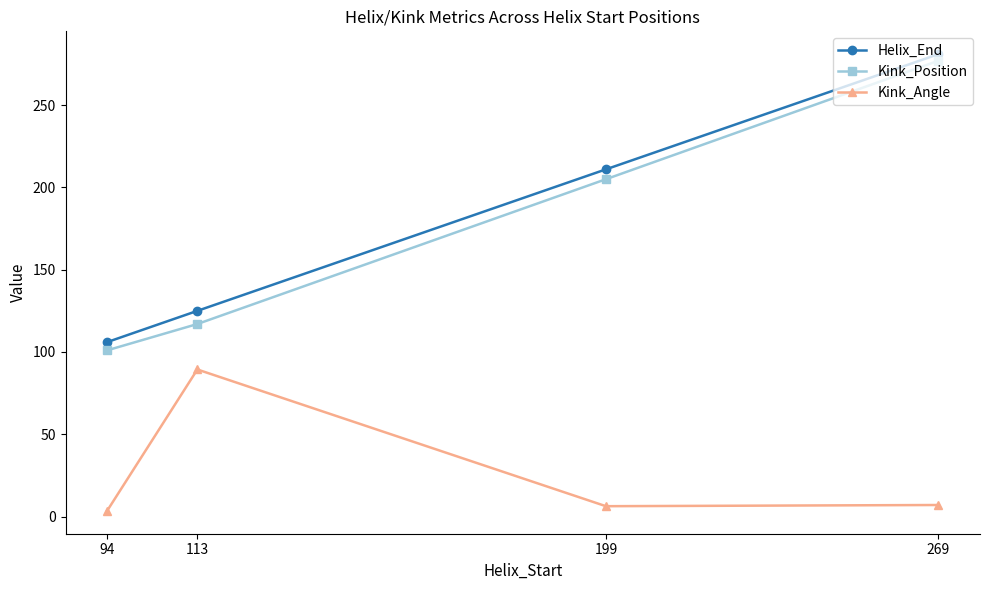

Count the number of categories in the chart.

4